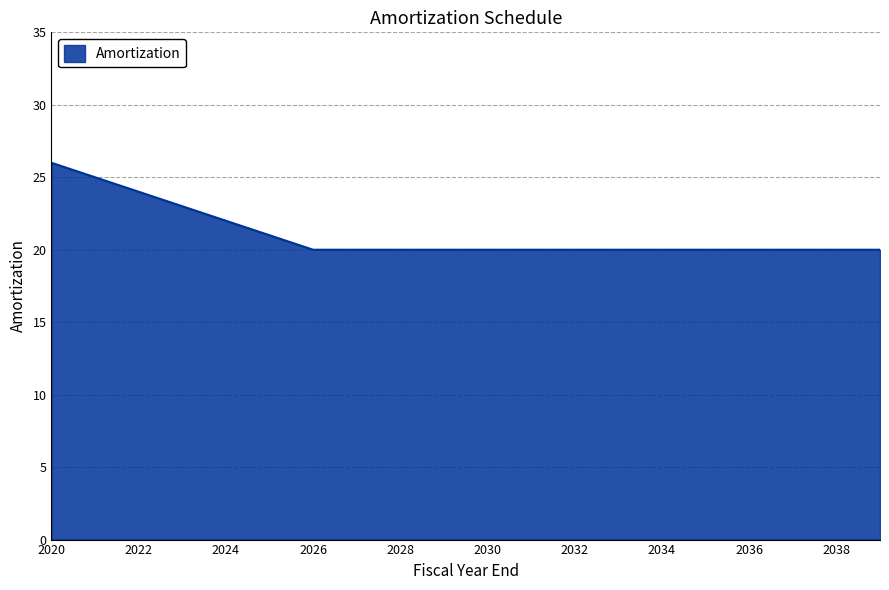

Does the chart have visible grid lines?

Yes